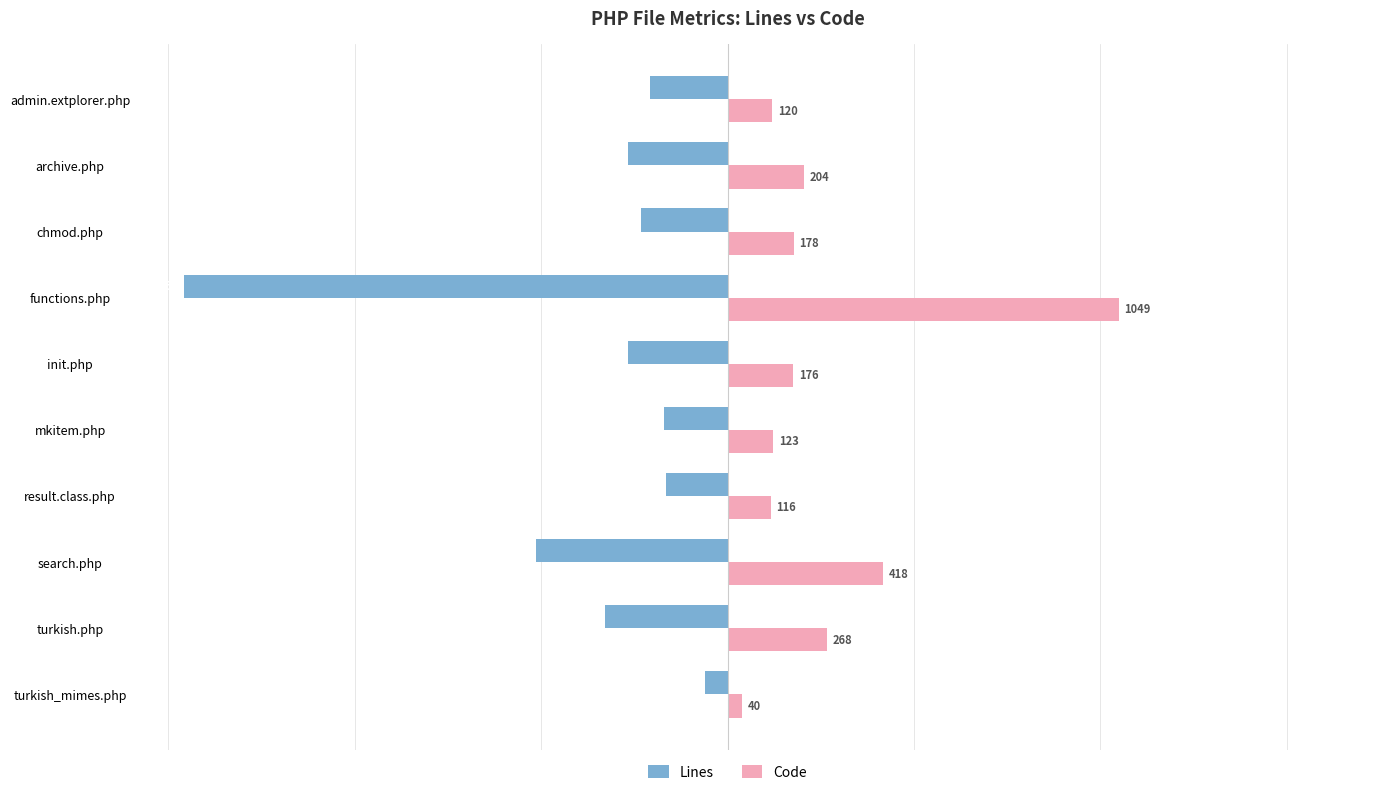

Which series has the widest spread of values?

Lines